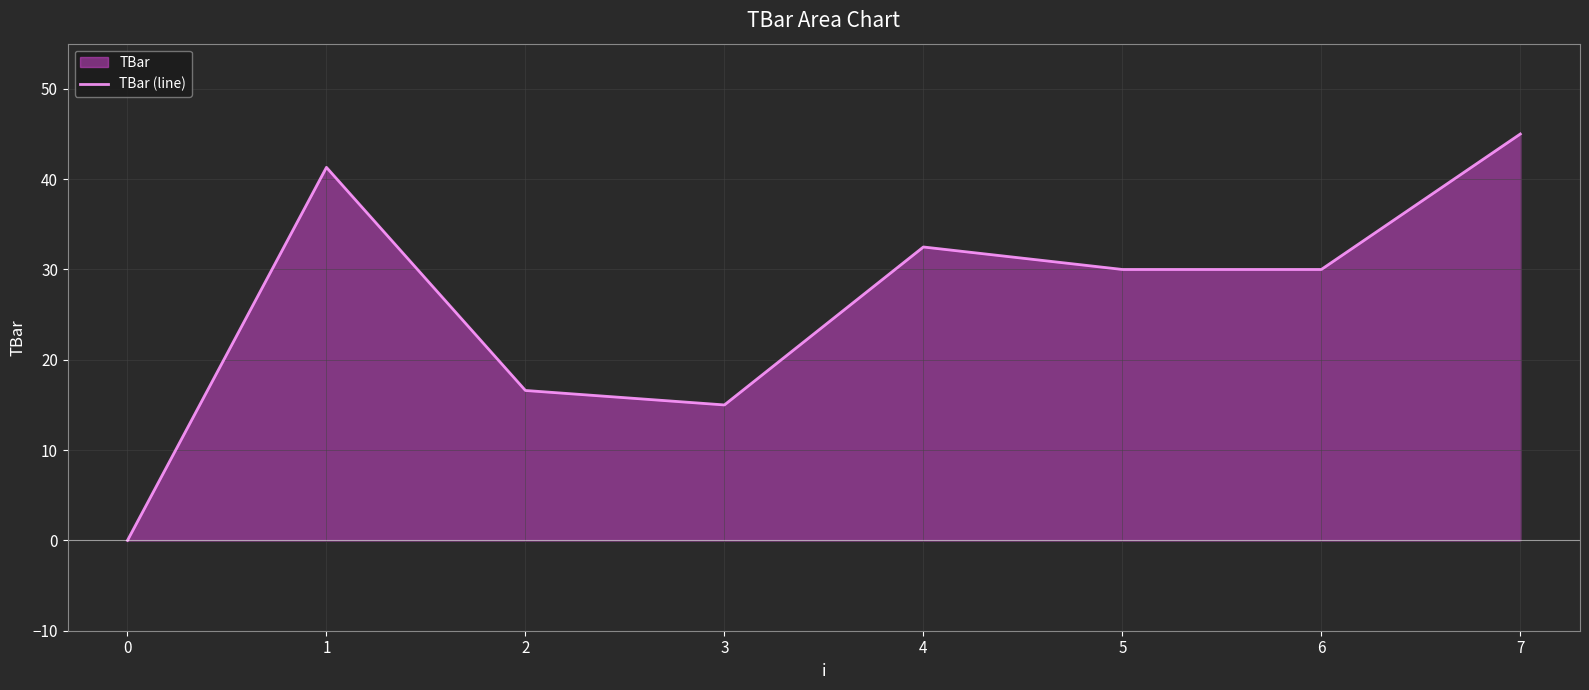

True or false: the data has more than 2 interior local peaks.

False